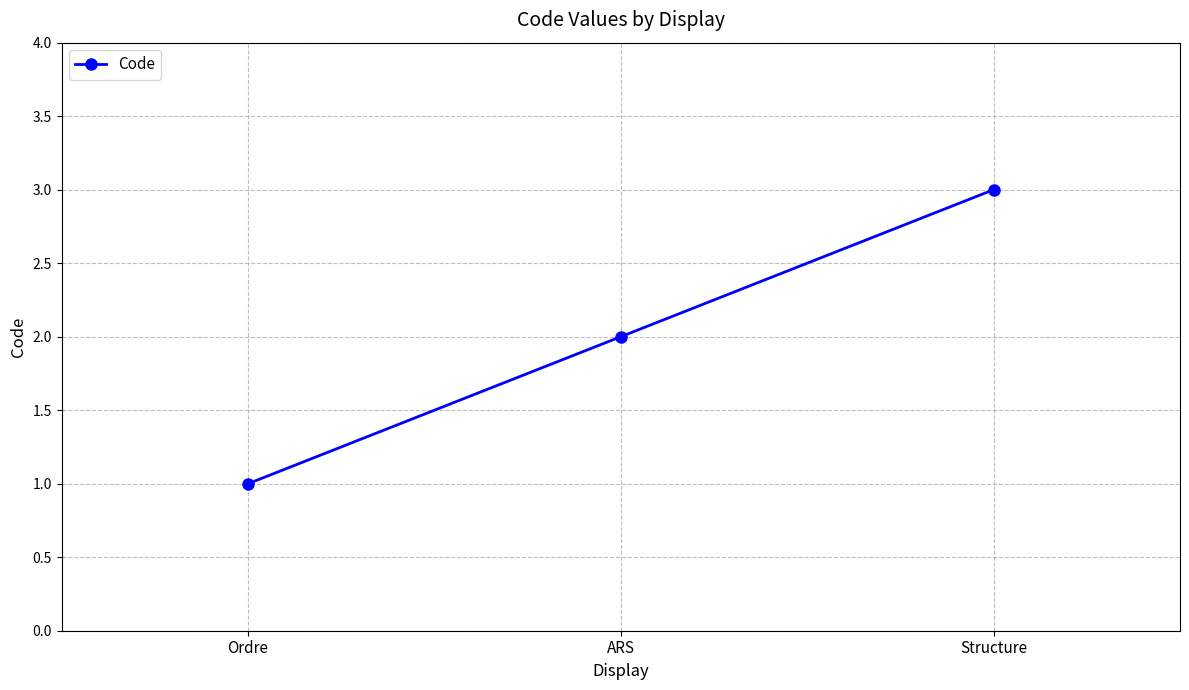

Which category has the lowest value across all series?

Ordre